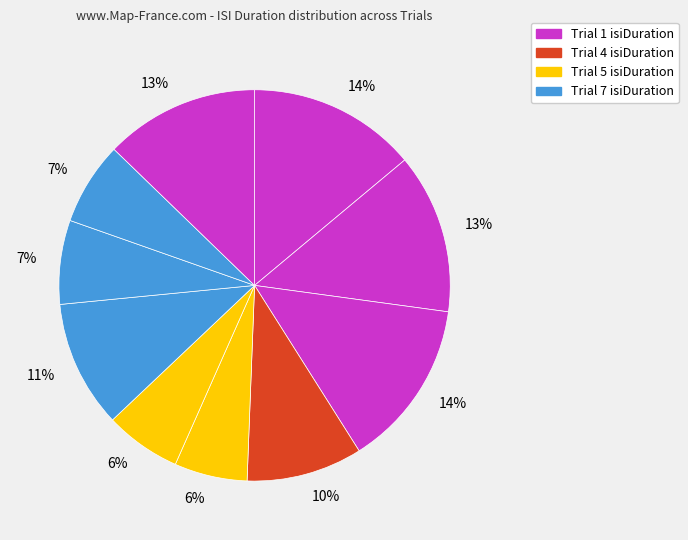

Rank the categories by value from highest to lowest.

1, 3, 2, 10, 7, 4, 8, 9, 6, 5